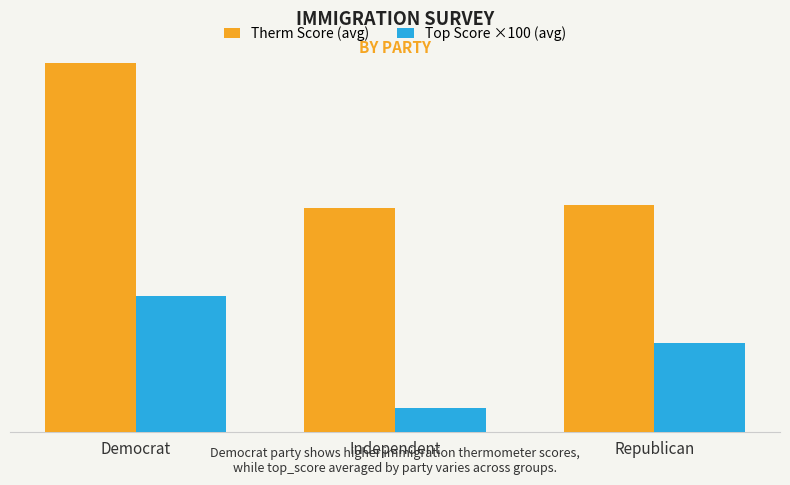

Does the chart contain stacked bars?

No